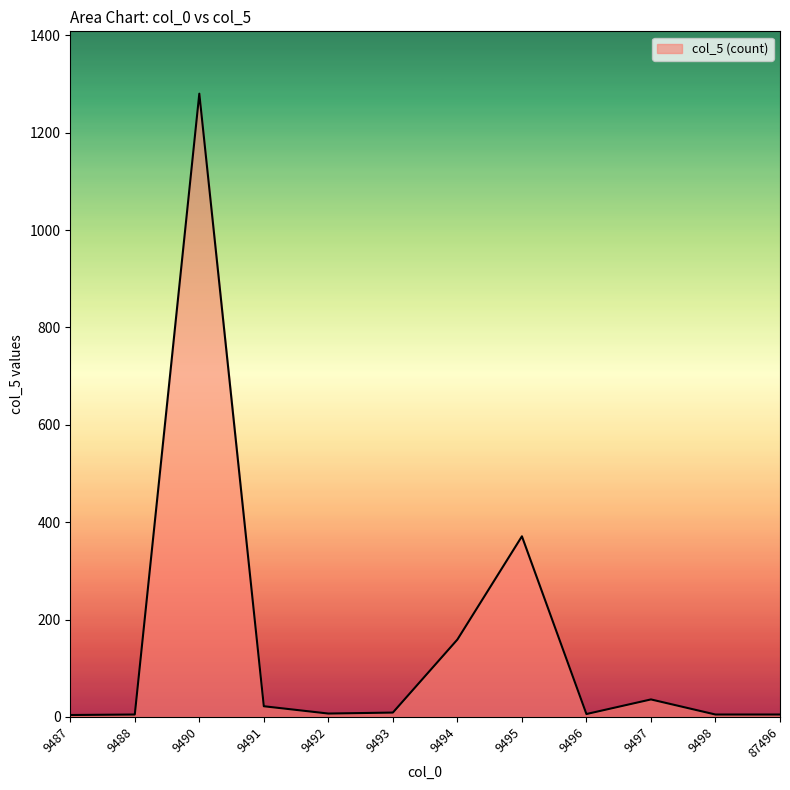

At which category does the chart reach its peak across all series?

9490